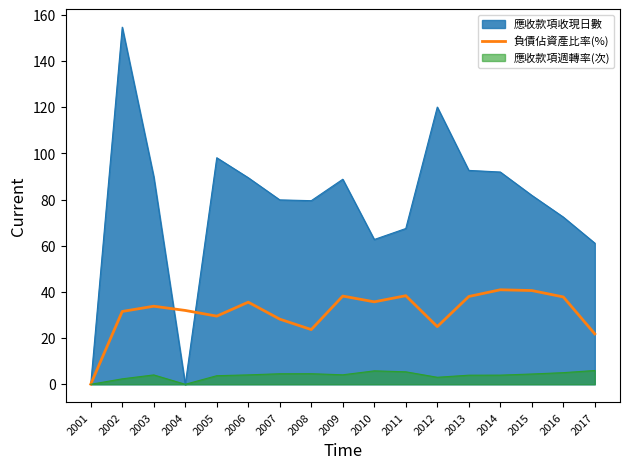

Between 2005 and 2016, which series saw the biggest shift?

應收款項收現日數